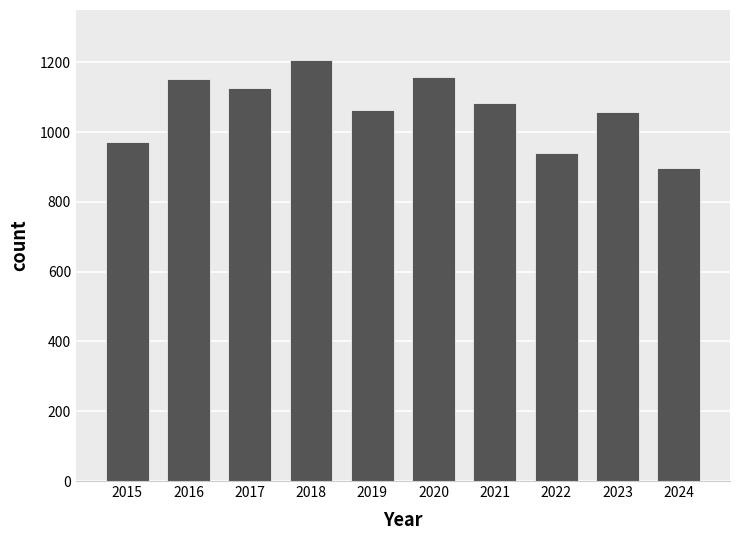

What is the difference between the maximum and minimum values?

309